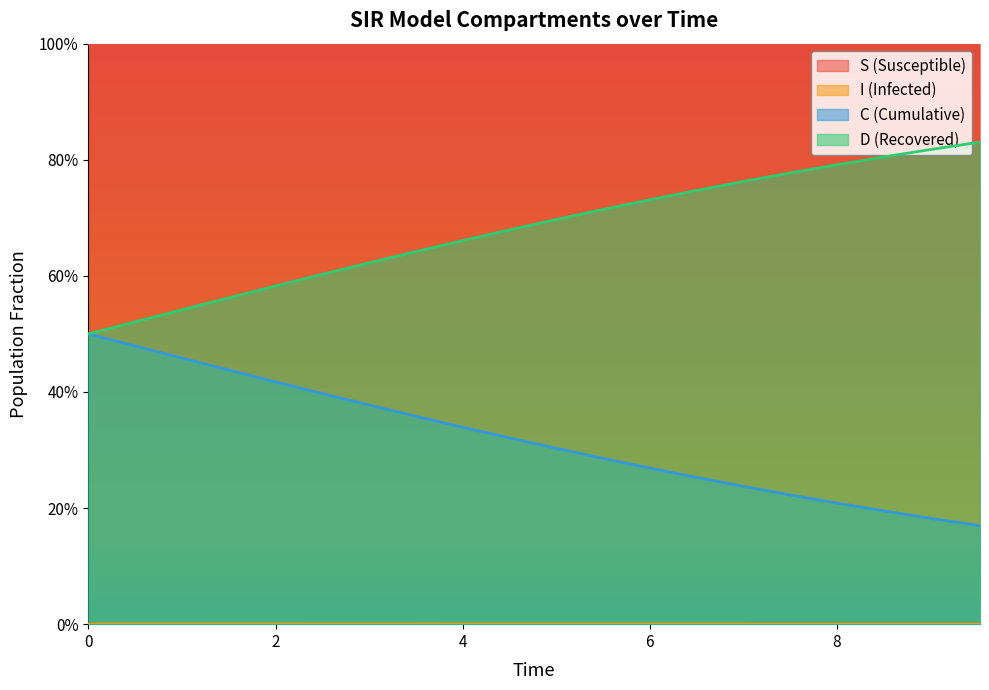

What is the total value across all series at 8?

2.0